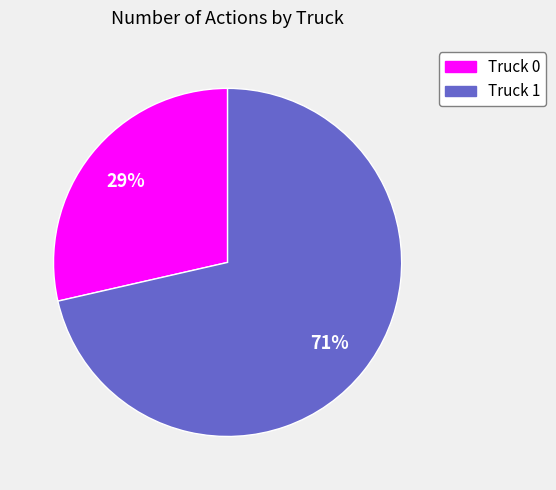

To the nearest percent, what percentage of the pie is Truck 0?

29%